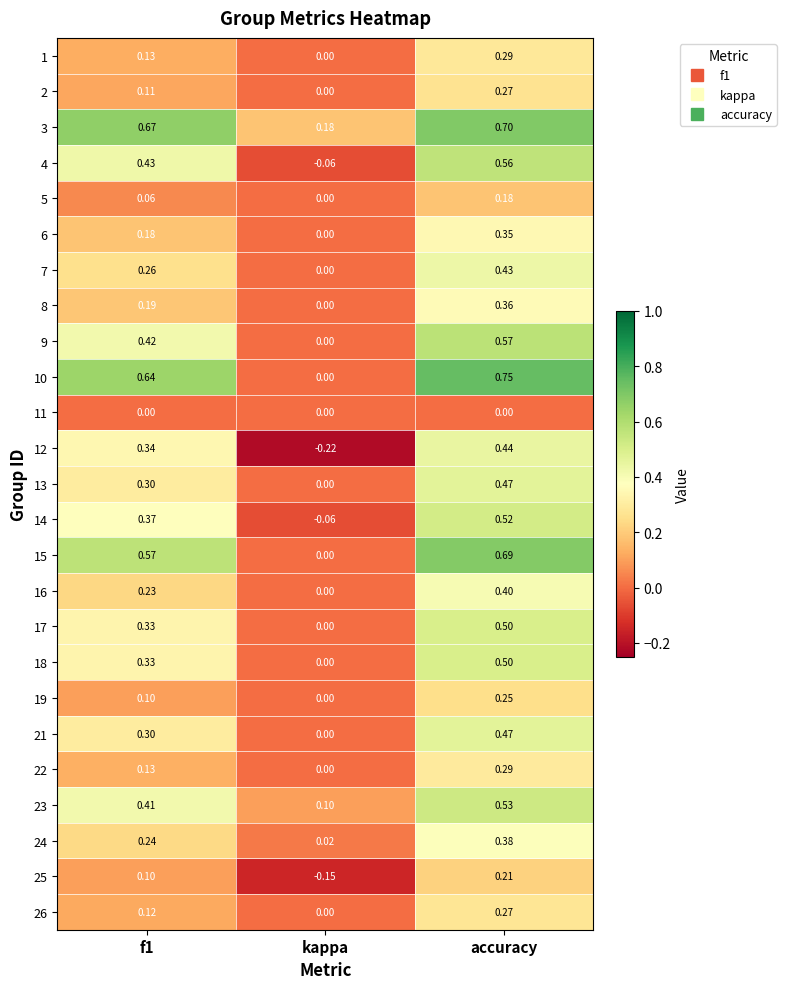

At which category is the sum across all series the highest?

accuracy